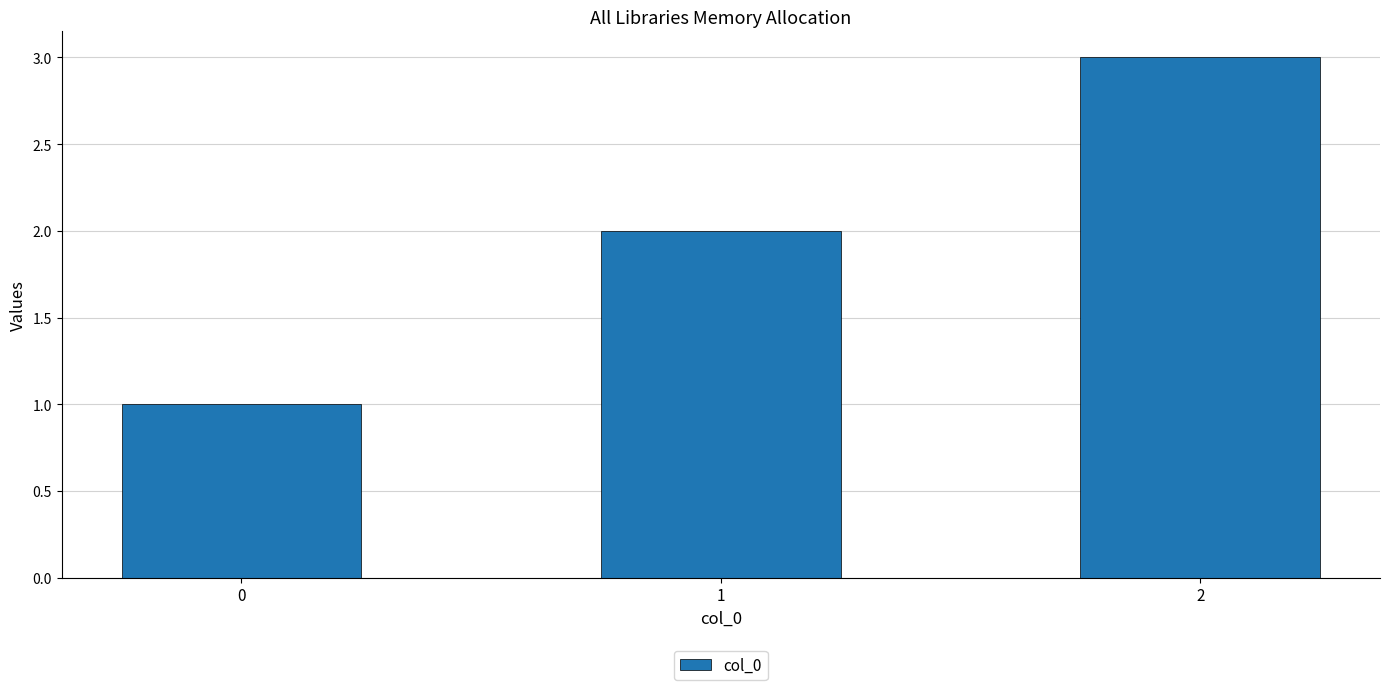

Reading left to right, list all the values displayed in this chart.

0=1	1=2	2=3